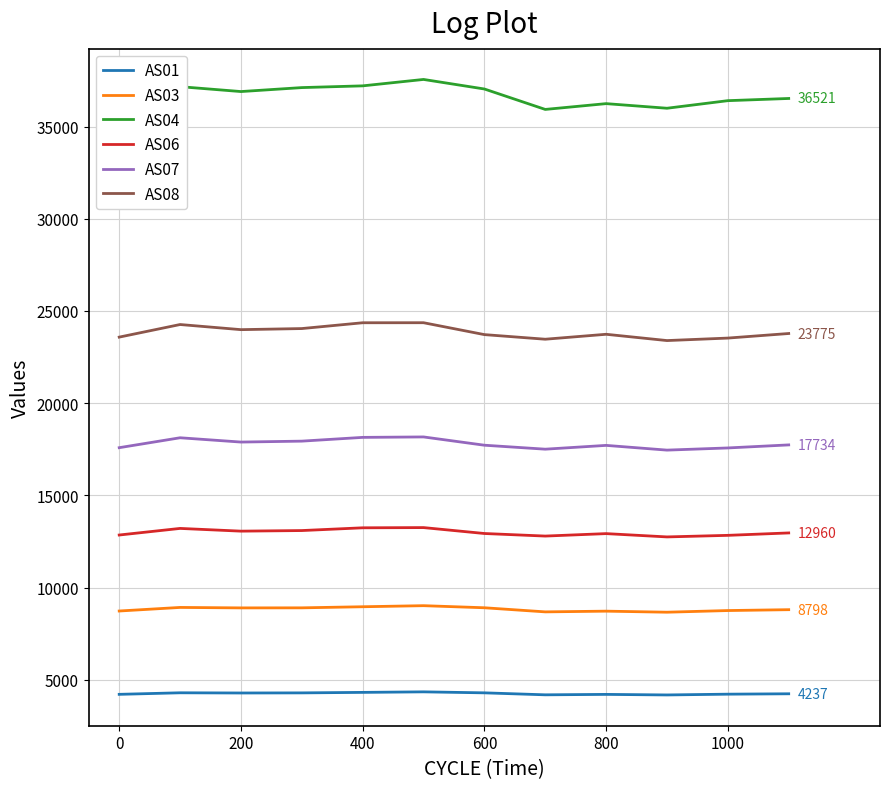

True or false: AS03 and AS08 cross at least once.

False